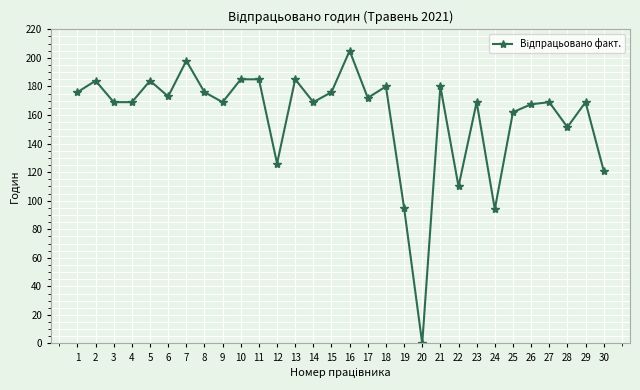

Count the number of categories in the chart.

30